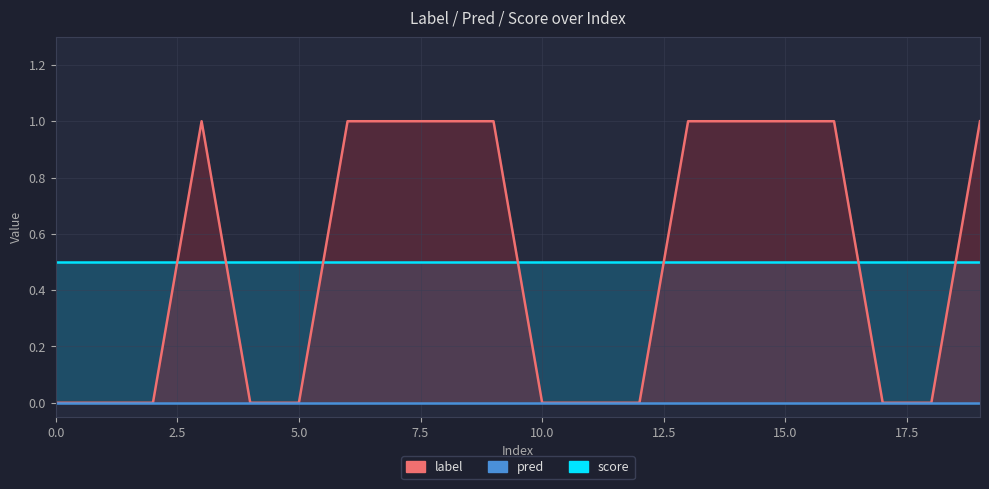

What is the approximate value of score at 9?

0.5